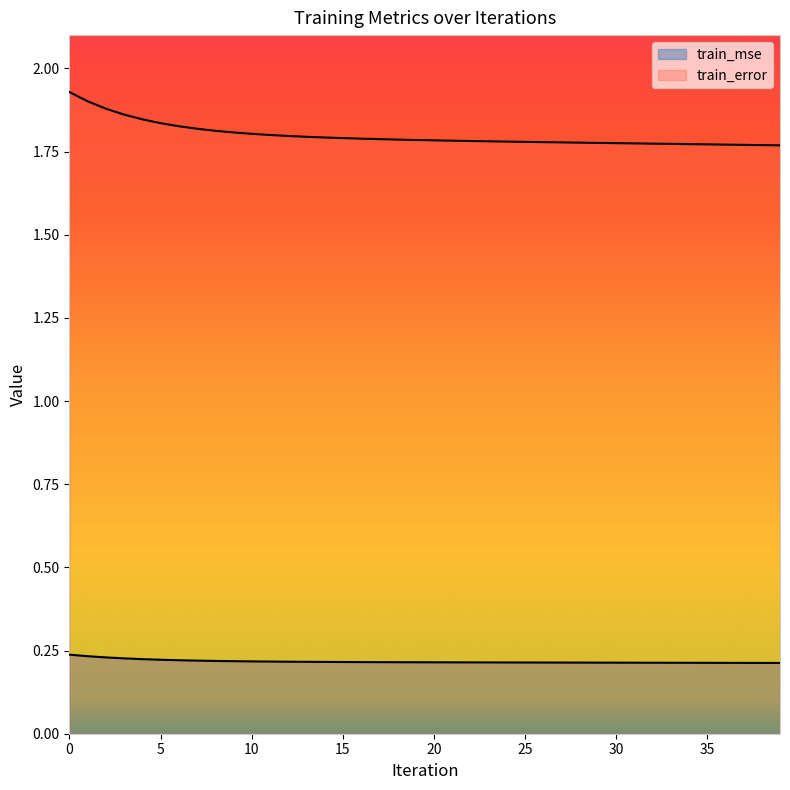

Count the number of data series in this chart.

2